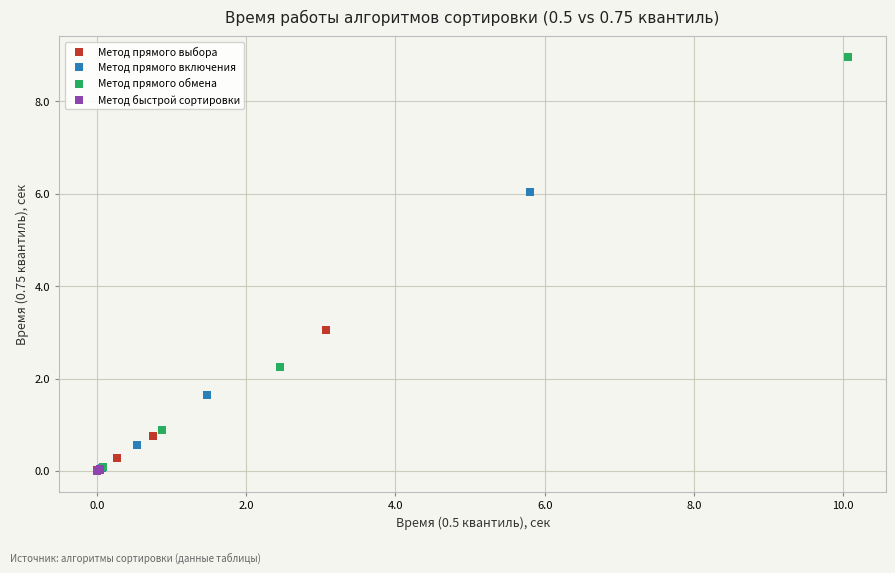

Which series contains the highest Y value?

Метод прямого обмена